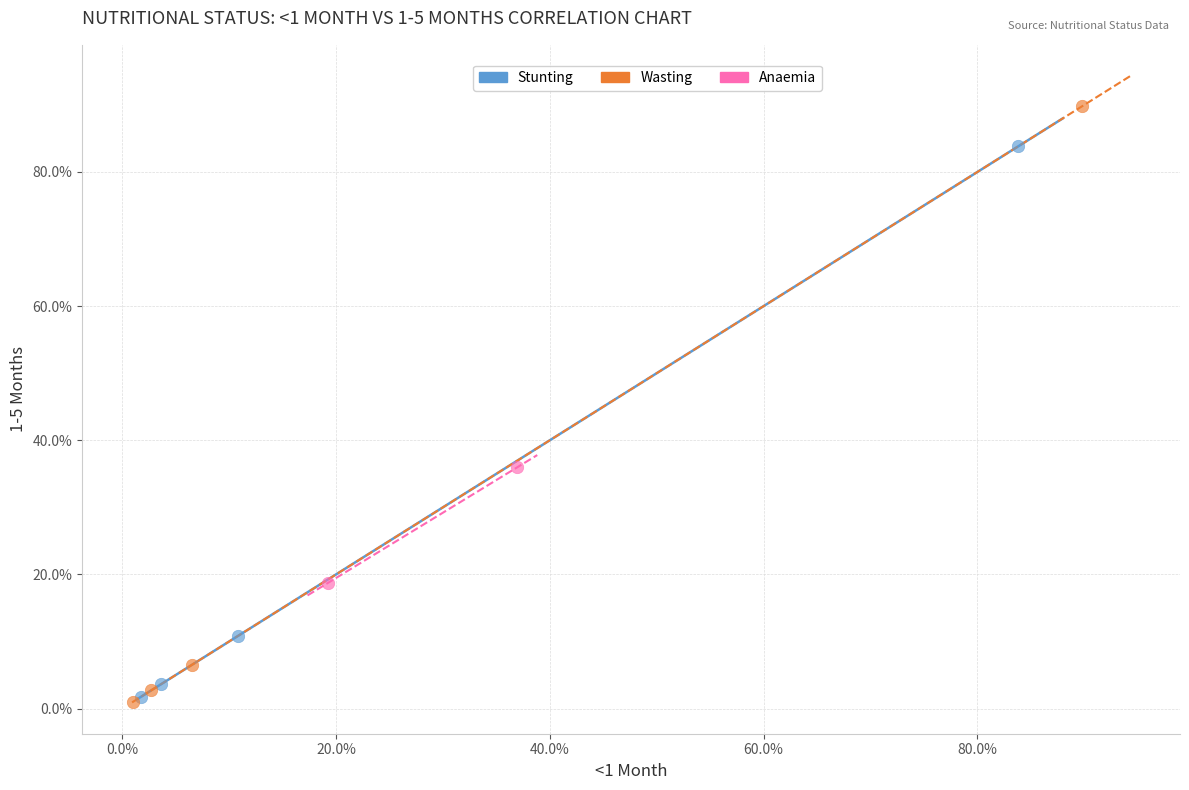

Which series contains the highest Y value?

Wasting